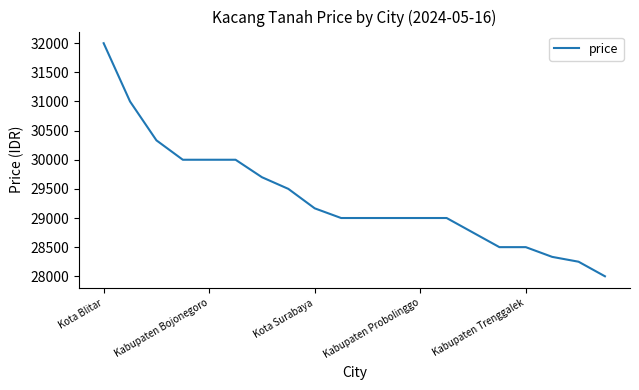

What is the maximum value shown in the chart?

32000